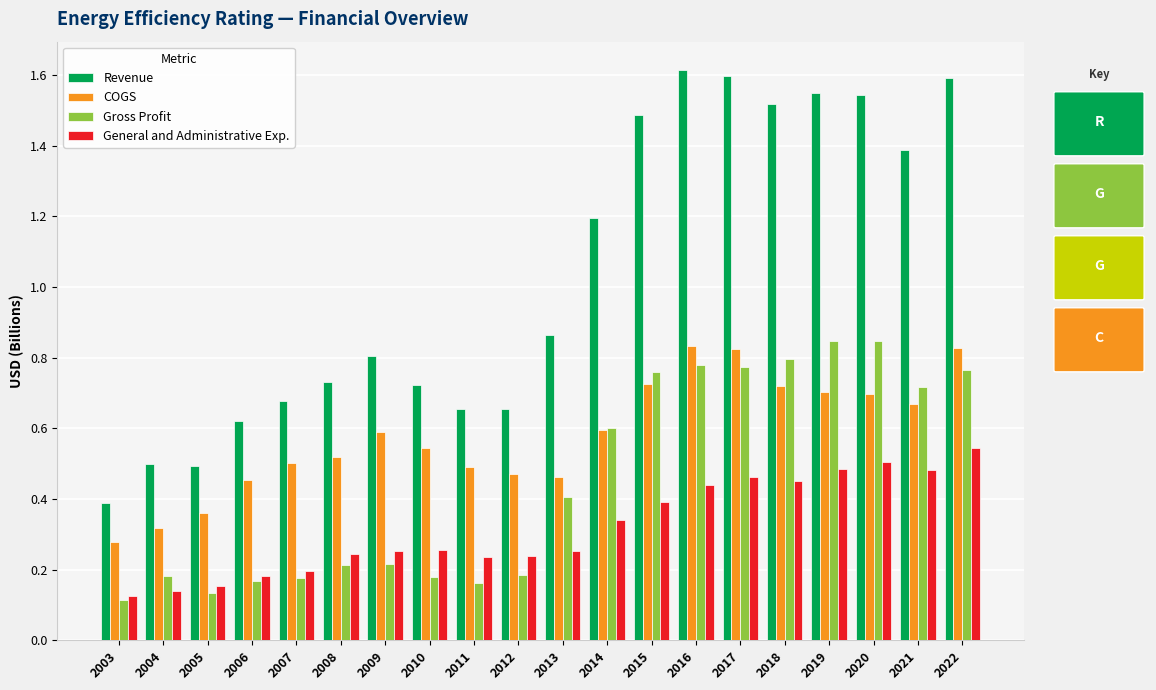

How many Gross Profit values are between 0 and 1?

20